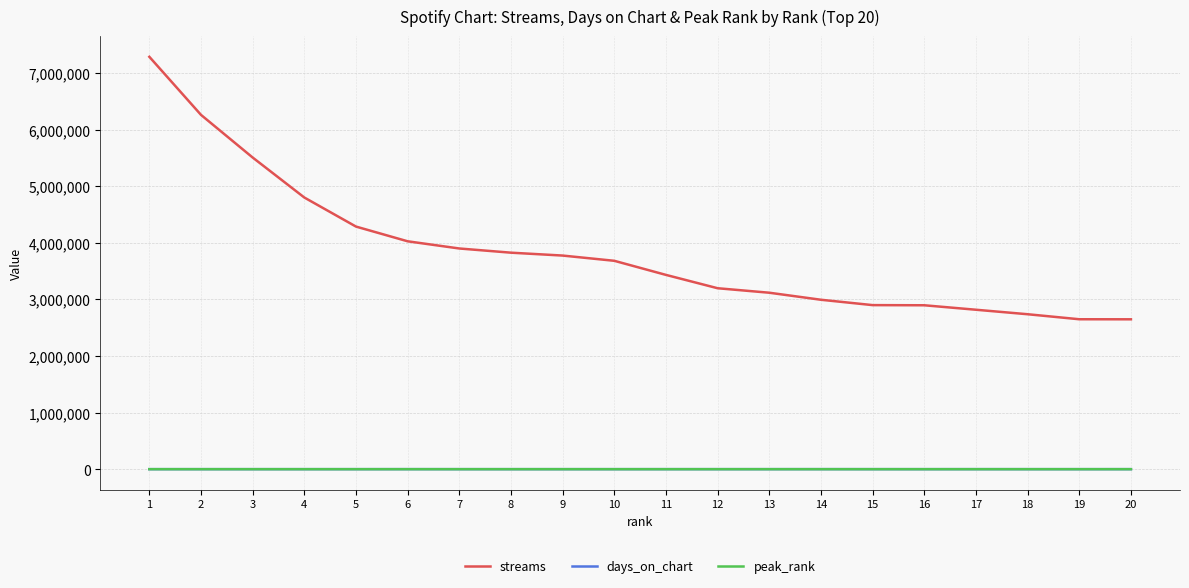

What is the maximum value for streams?

7285466